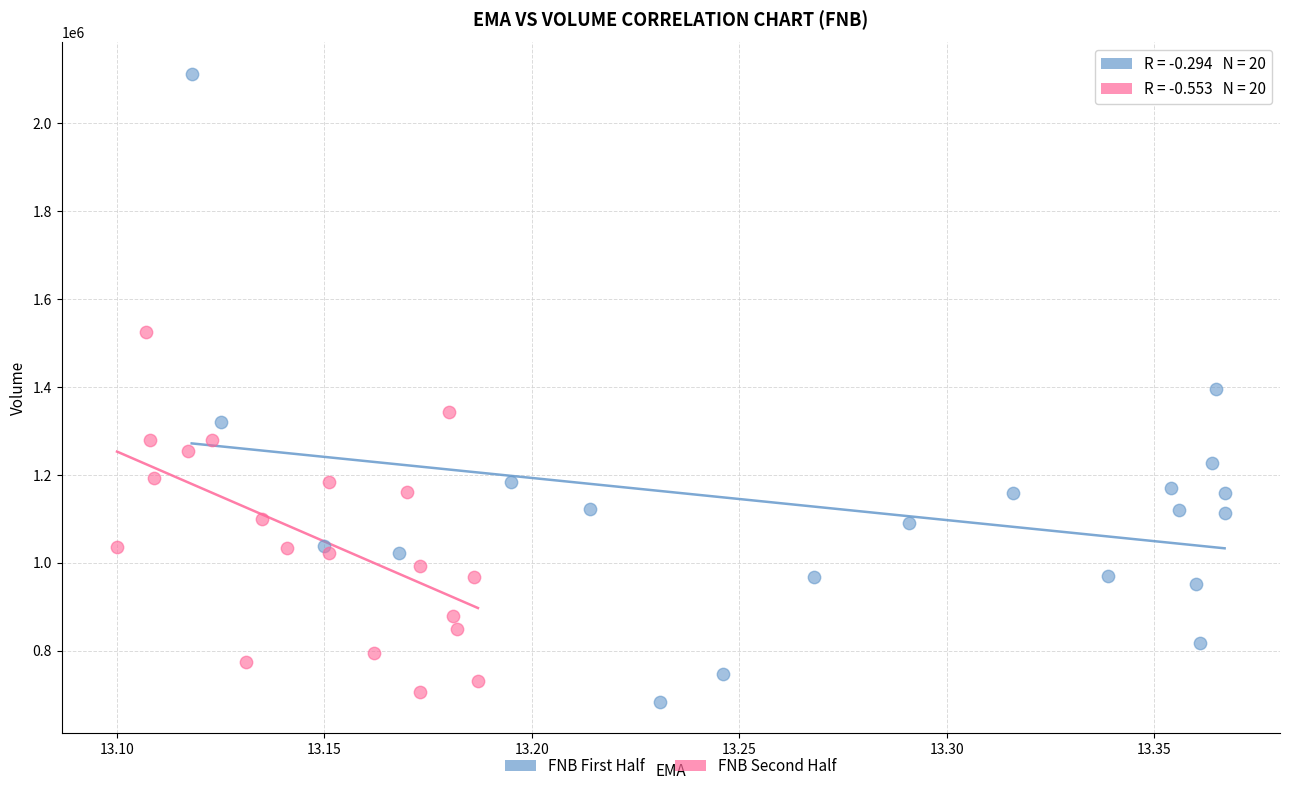

Which series reaches the maximum Y coordinate?

FNB First Half